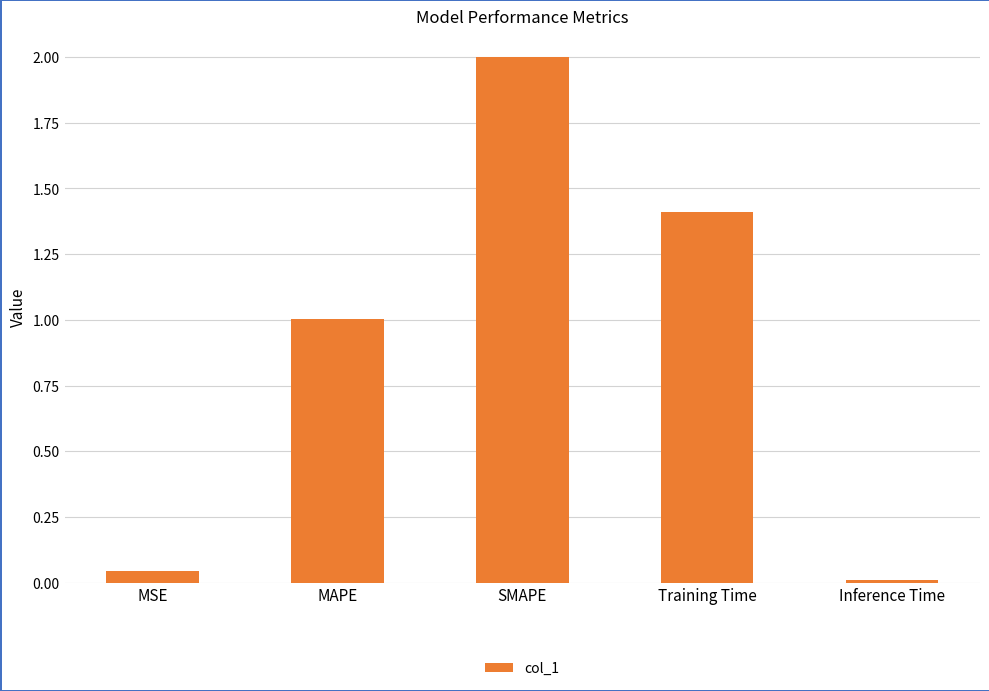

What is the change in value from MSE to MAPE?

+1.0